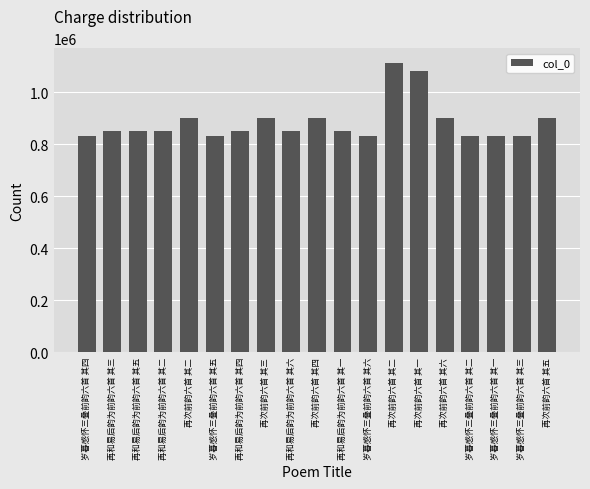

What is the minimum value shown in the chart?

831620